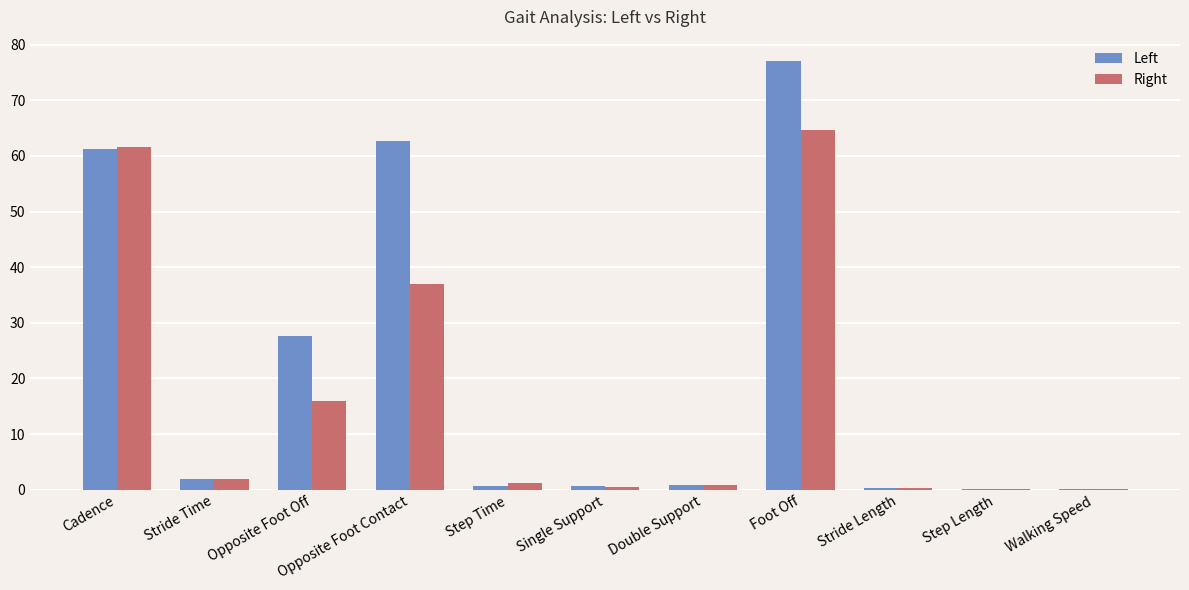

At which label does Right reach its peak?

Foot Off